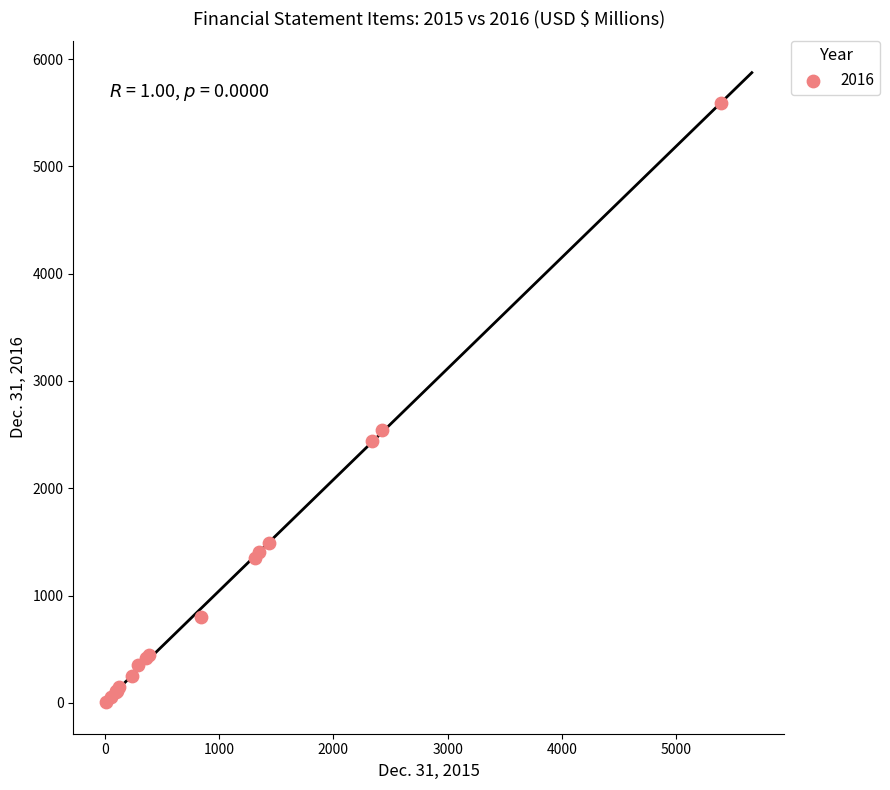

What Y value in the scatter plot is closest to 2800?

2538.9